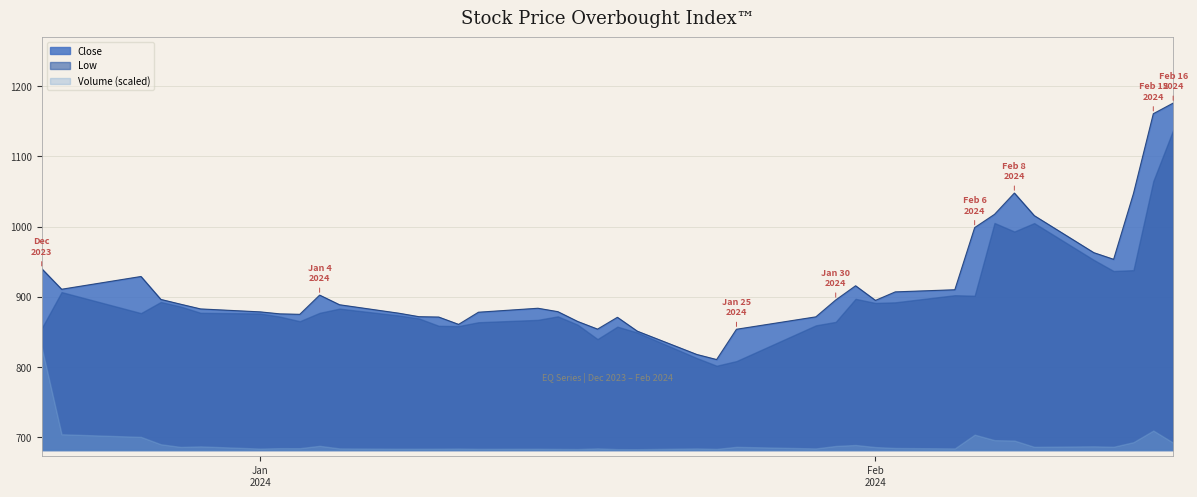

List the series in order of their peak value, highest first.

Close, Low, Volume (scaled)